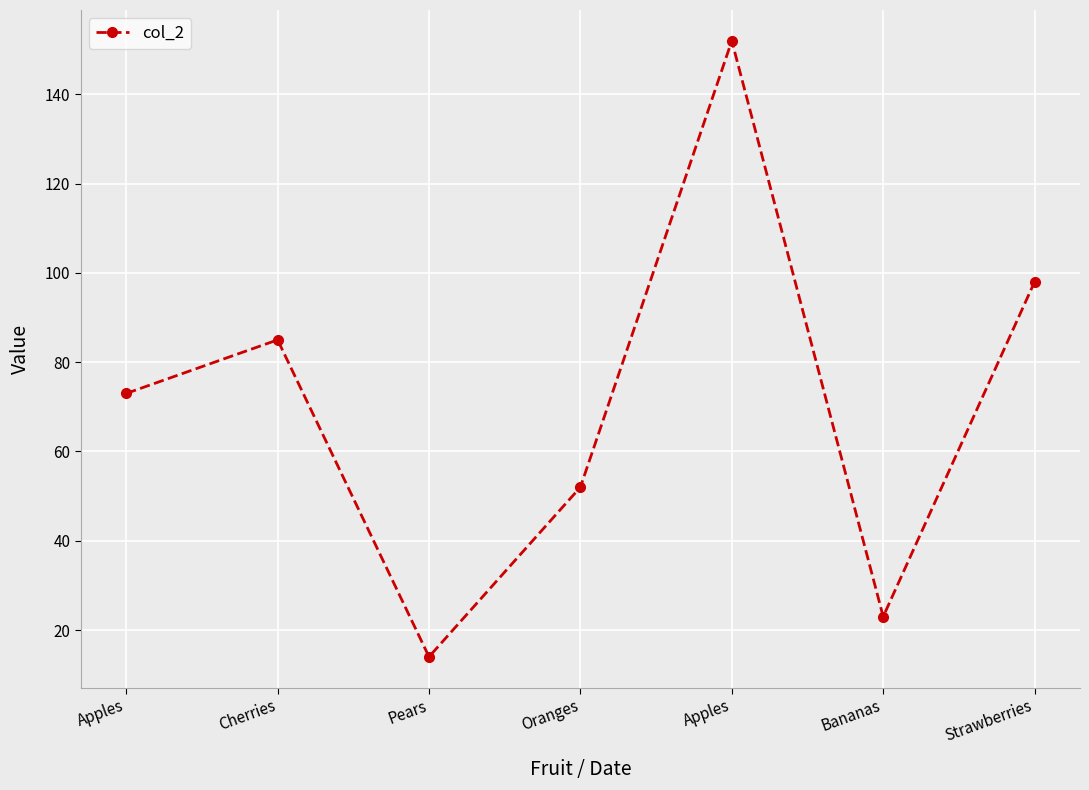

At which label is the value closest to 83?

Cherries